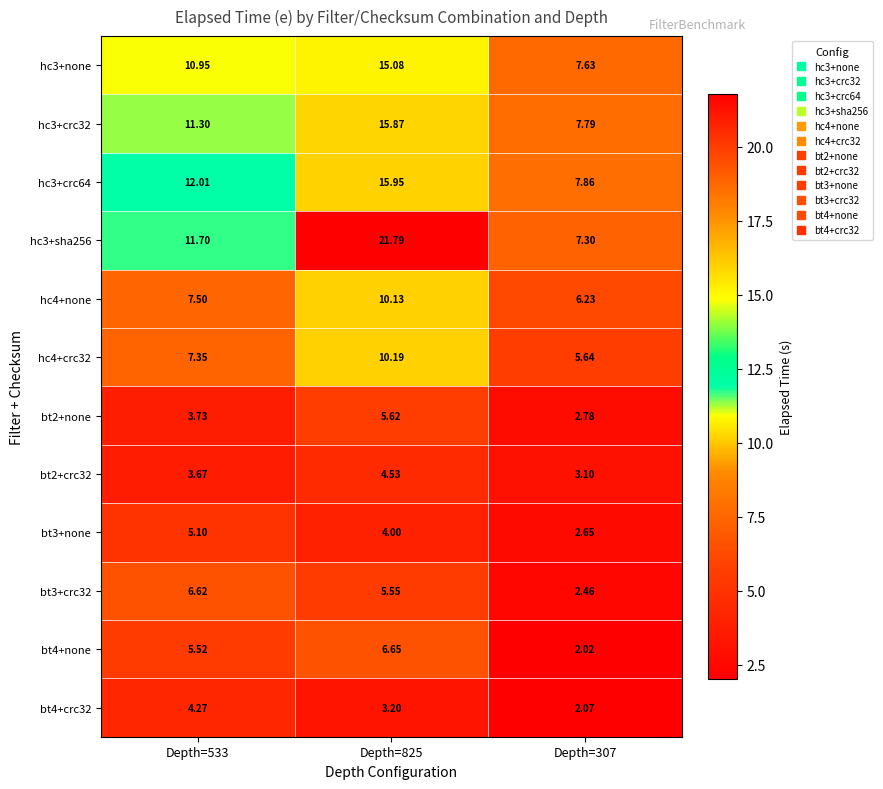

Is the value of hc3+crc64 at Depth=307 greater than the value of bt3+crc32 at Depth=307?

Yes